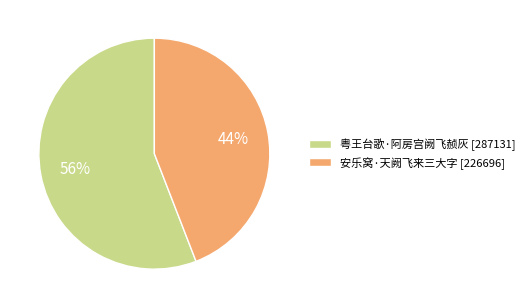

Is it true that 粤王台歌·阿房宫阙飞赪灰 is 56% of the pie?

True